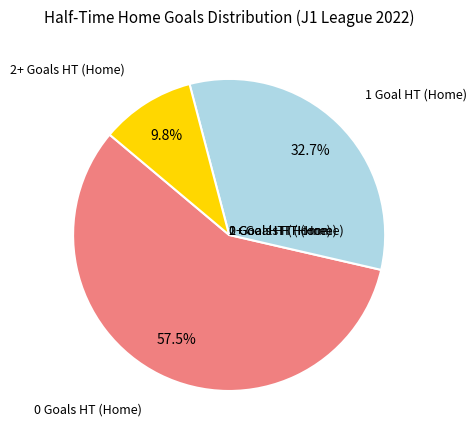

Does any single category account for the majority?

Yes